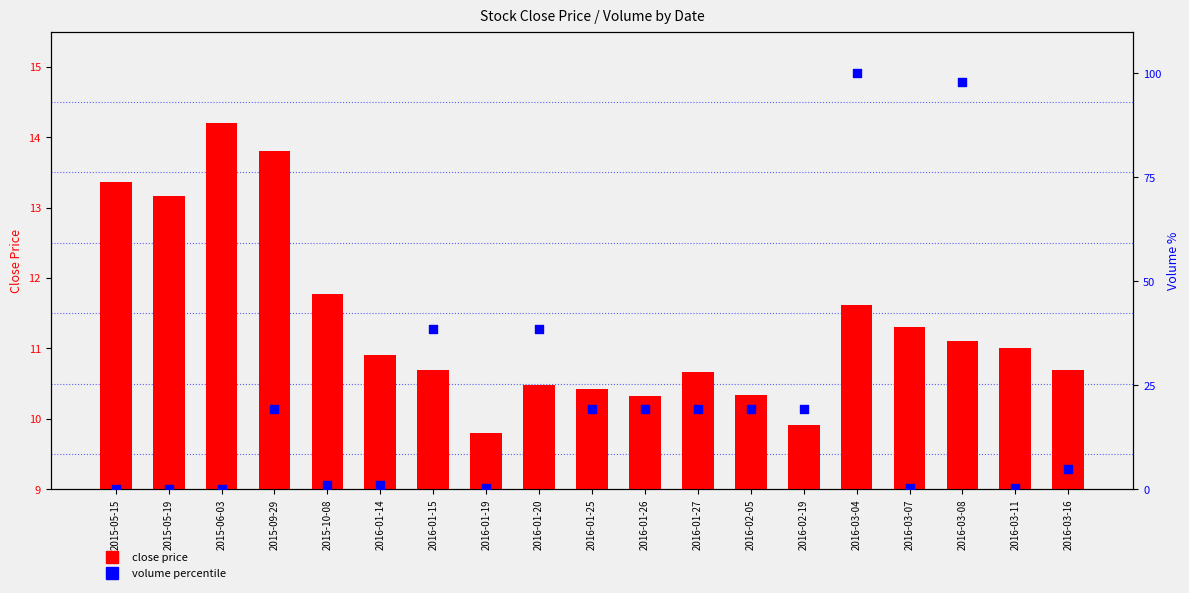

At how many categories does at least one series exceed 58?

2